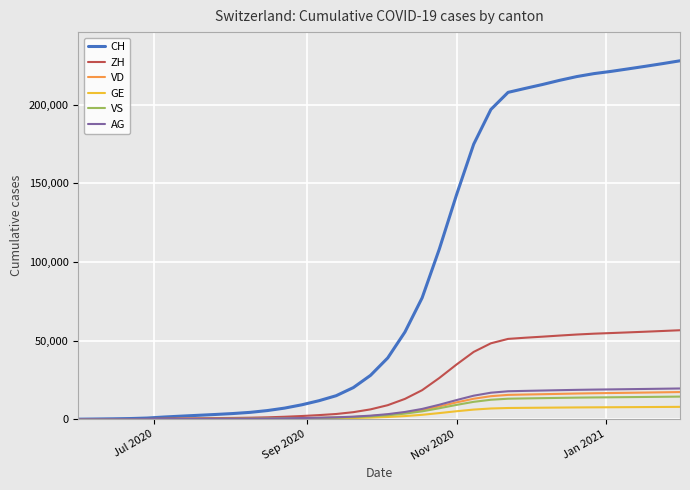

What is the maximum value for CH?

228059